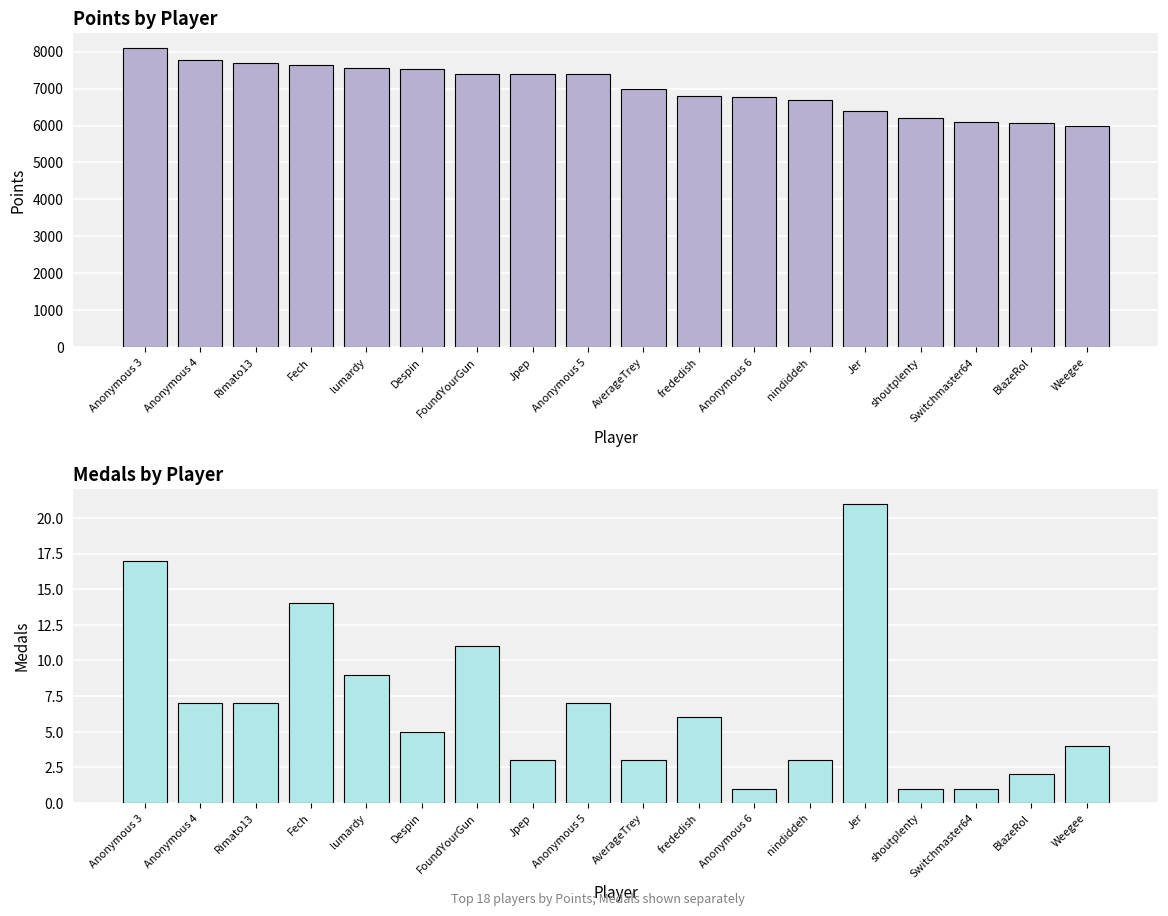

What is the approximate value of Medals at Jpep, to the nearest 5?

5